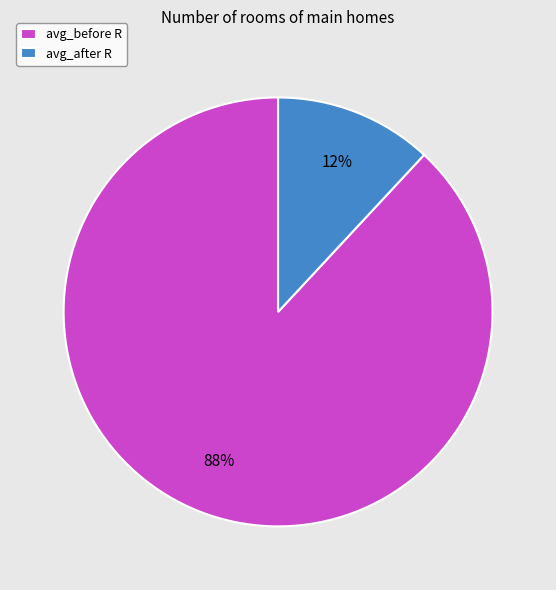

Which category has the smallest portion of the pie?

avg_after R